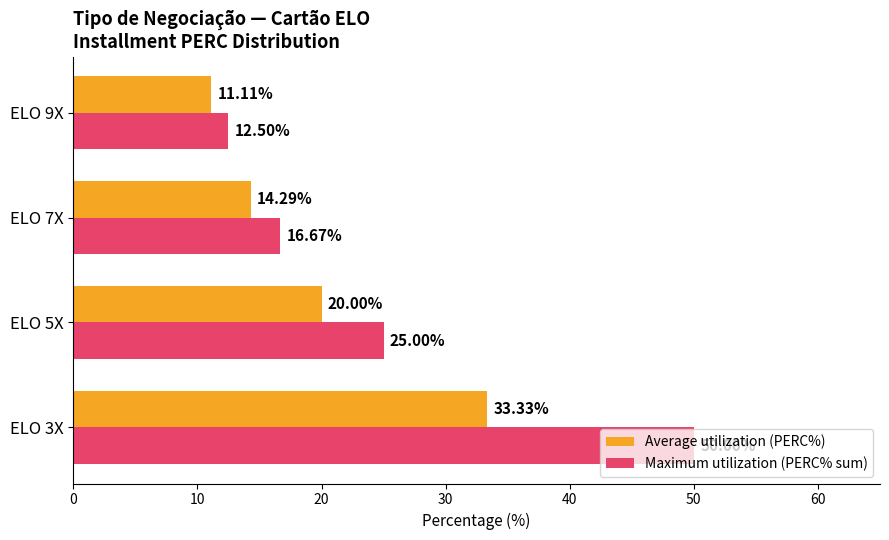

What is the difference between the highest and lowest values at ELO 9X?

1.4